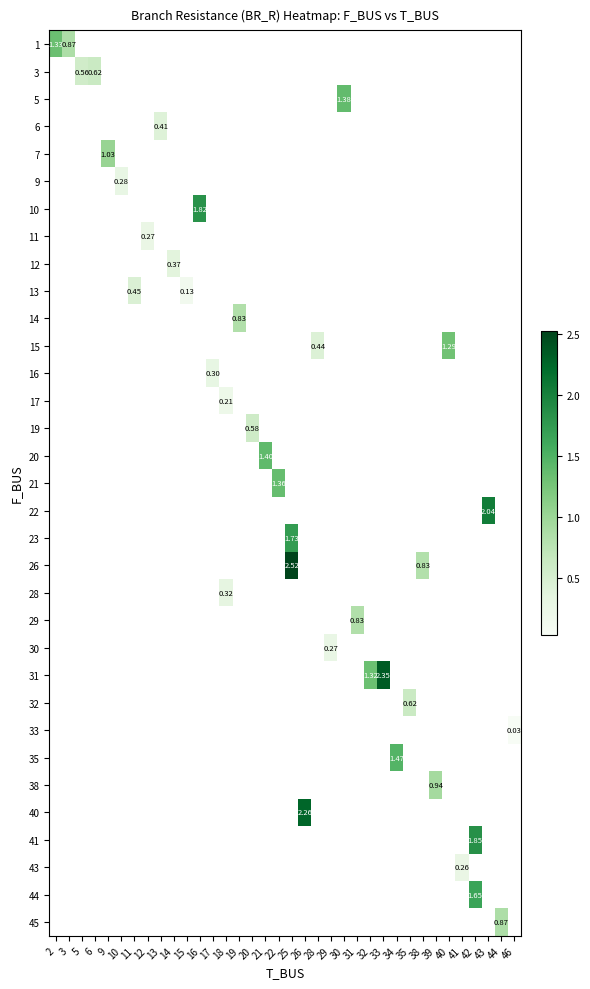

Between 44 and 25, which is larger?

25